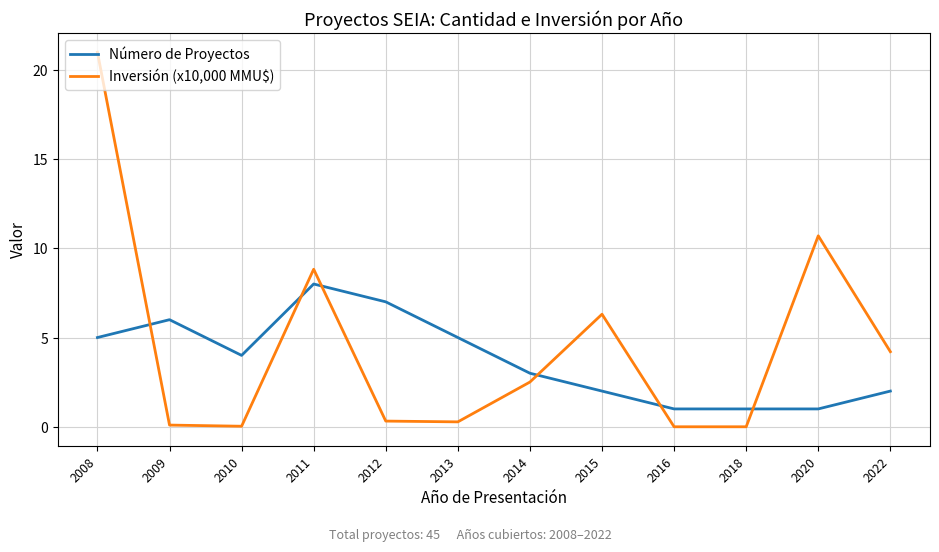

What is the difference between the highest and lowest values at 2014?

0.5